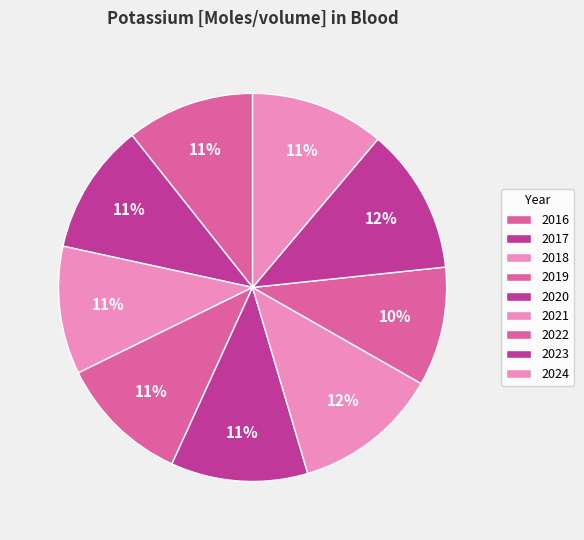

How many segments does this pie chart have?

9